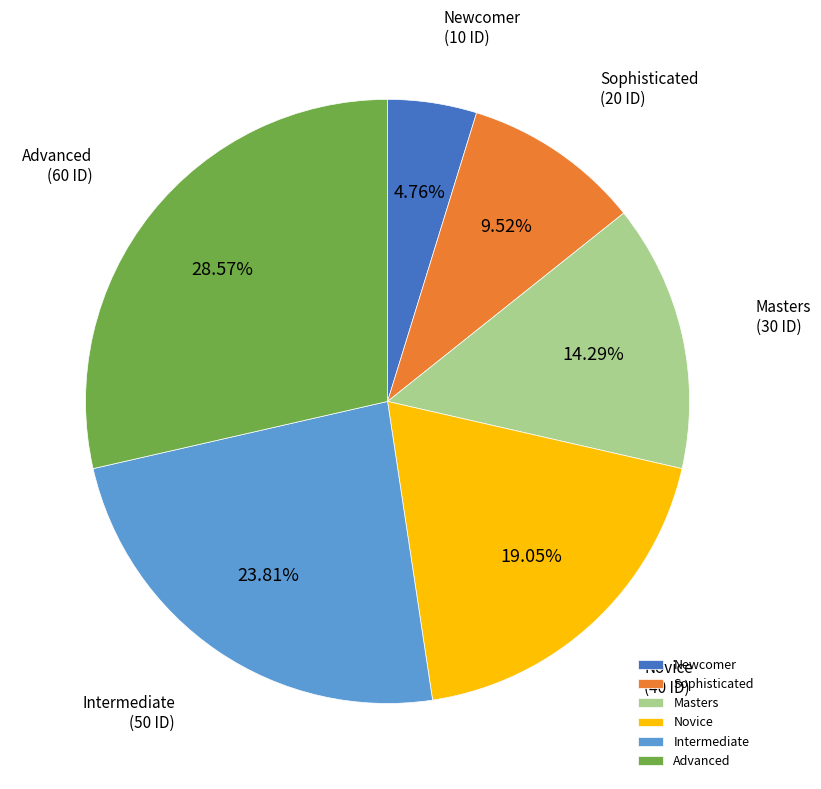

Between Masters and Advanced, which is larger?

Advanced